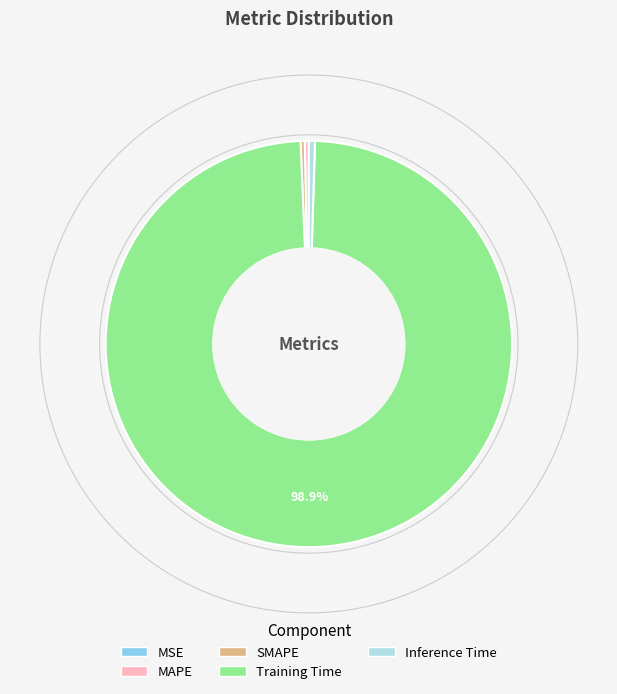

Do SMAPE and Inference Time together represent more than half of the pie?

No